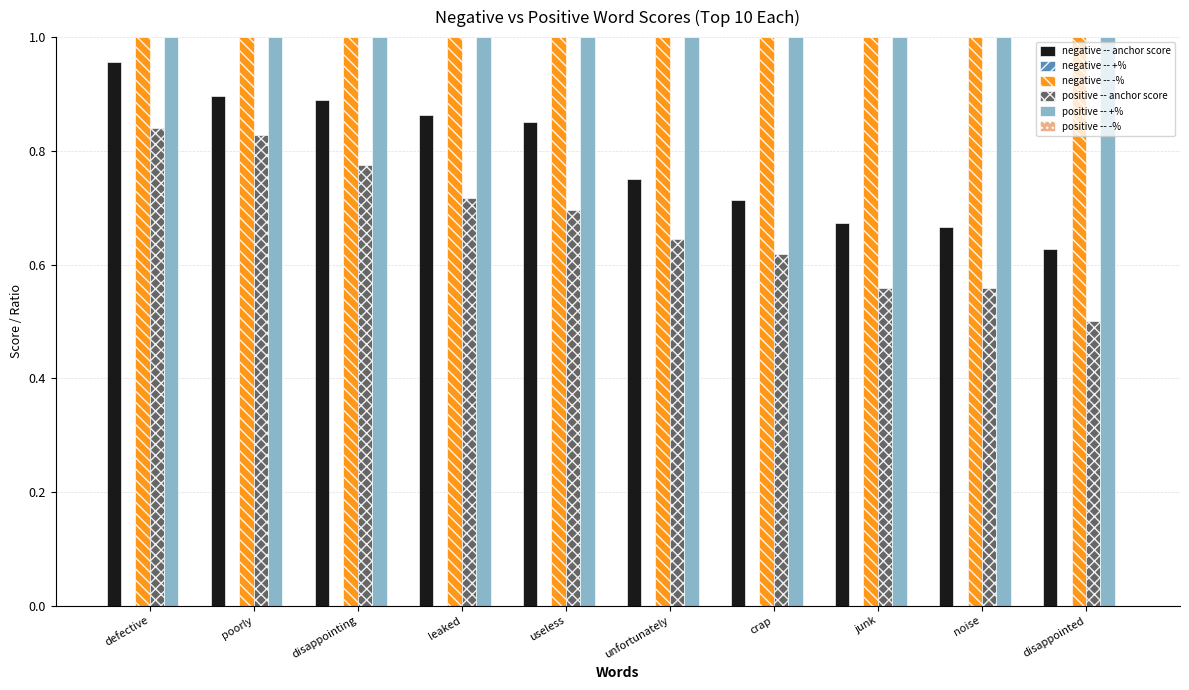

Which series changed the most between poorly and junk?

positive -- anchor score